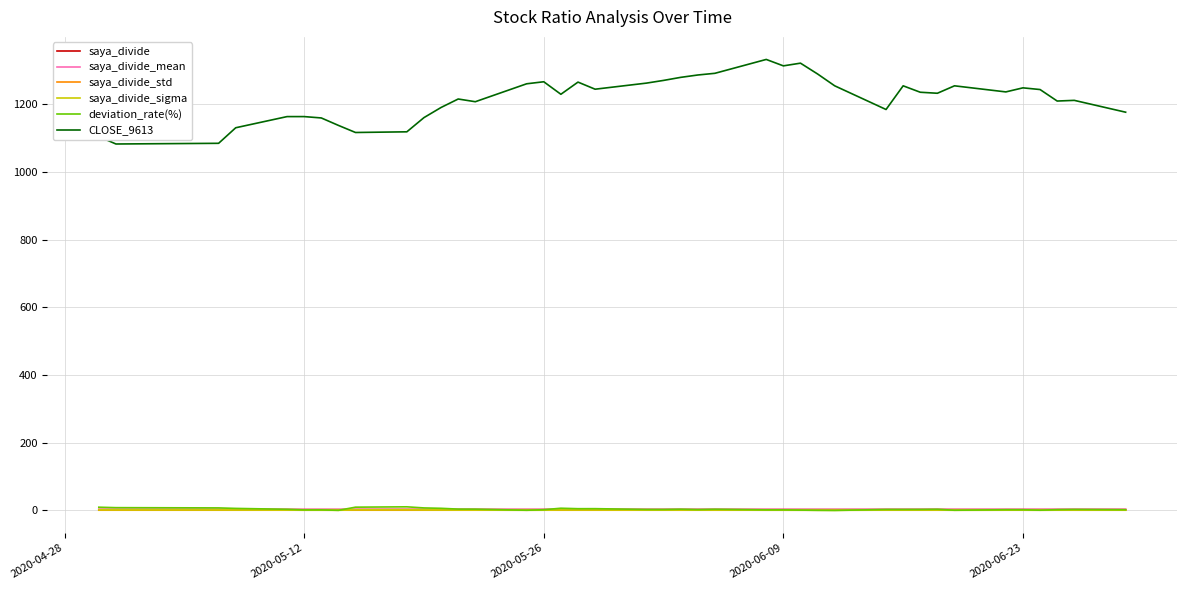

What is the maximum value shown in the chart?

1333.0